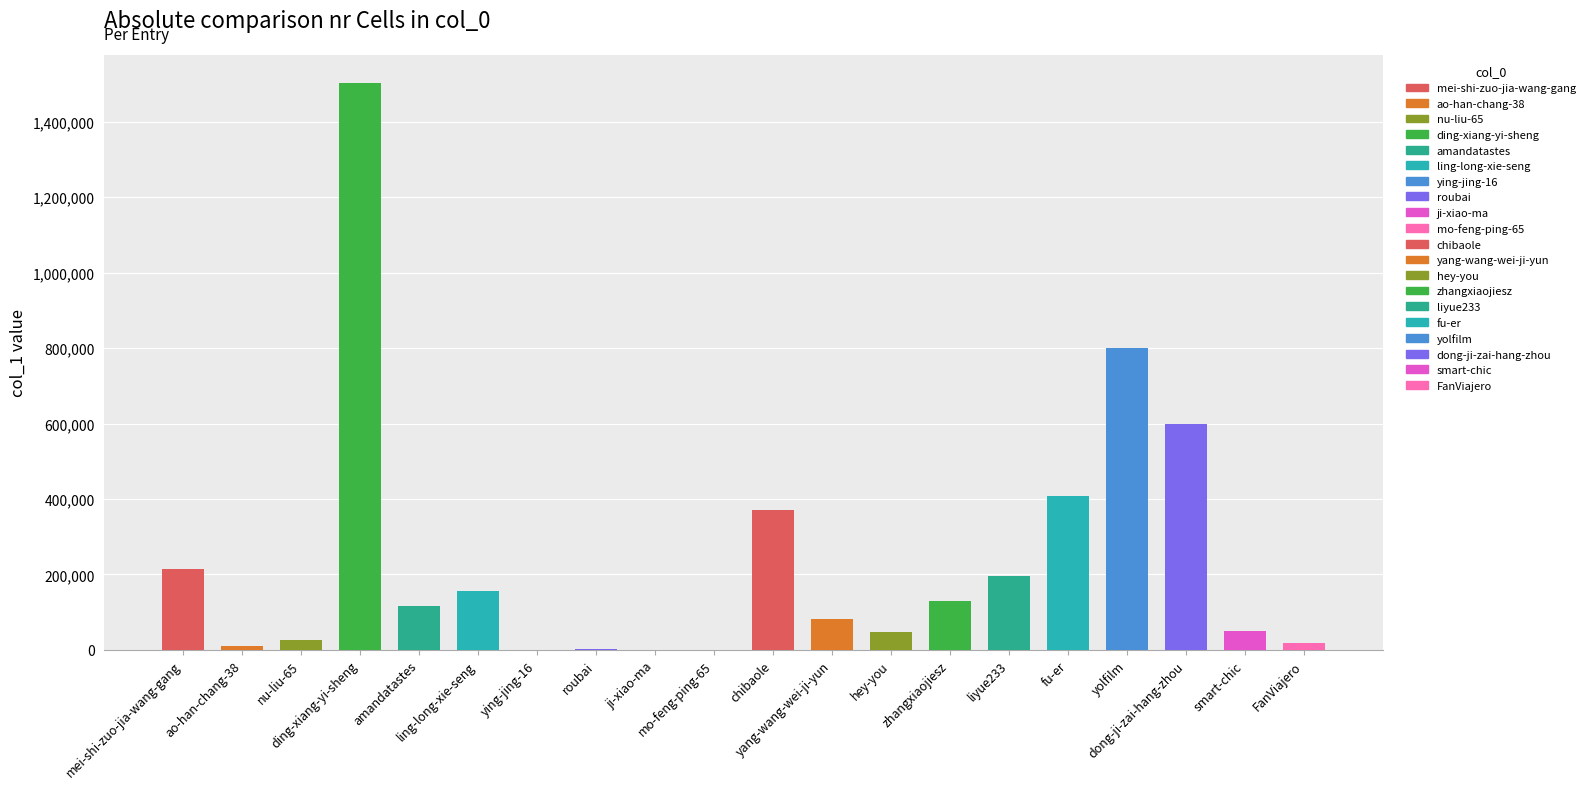

What is the maximum value shown in the chart?

1502424